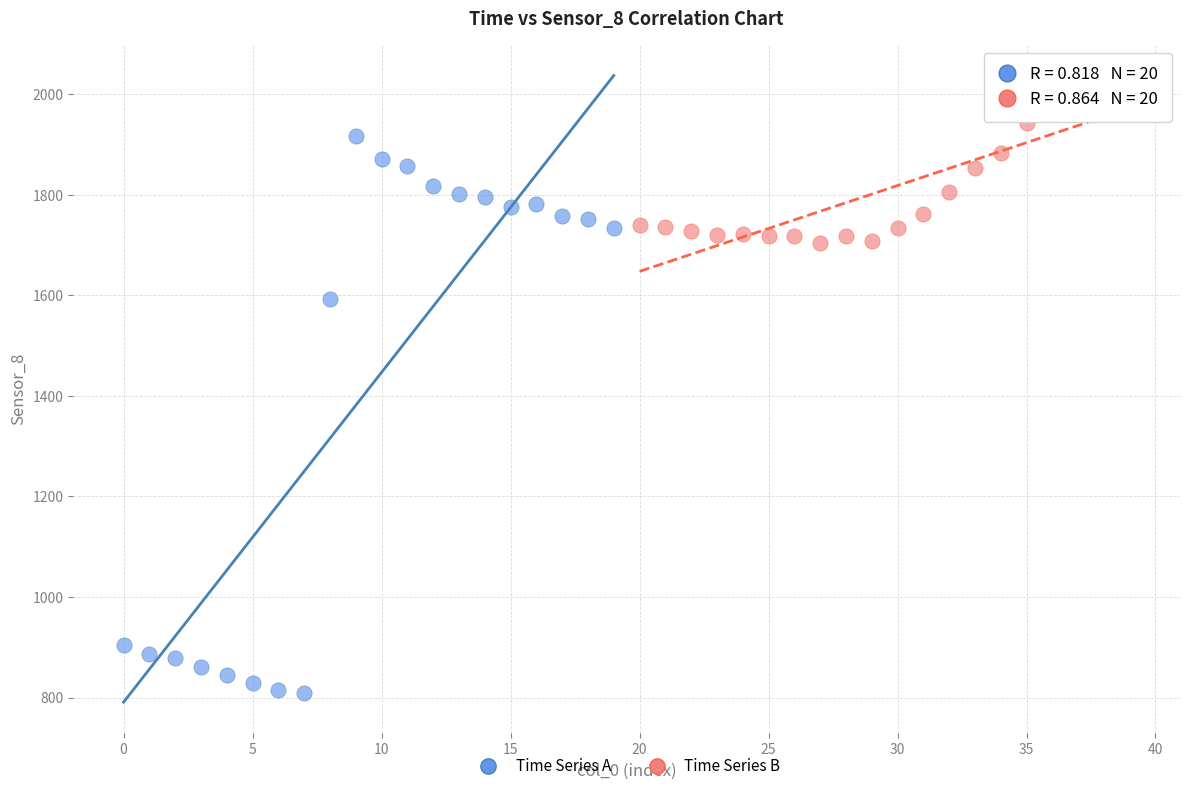

Which series contains the highest Y value?

Time Series B